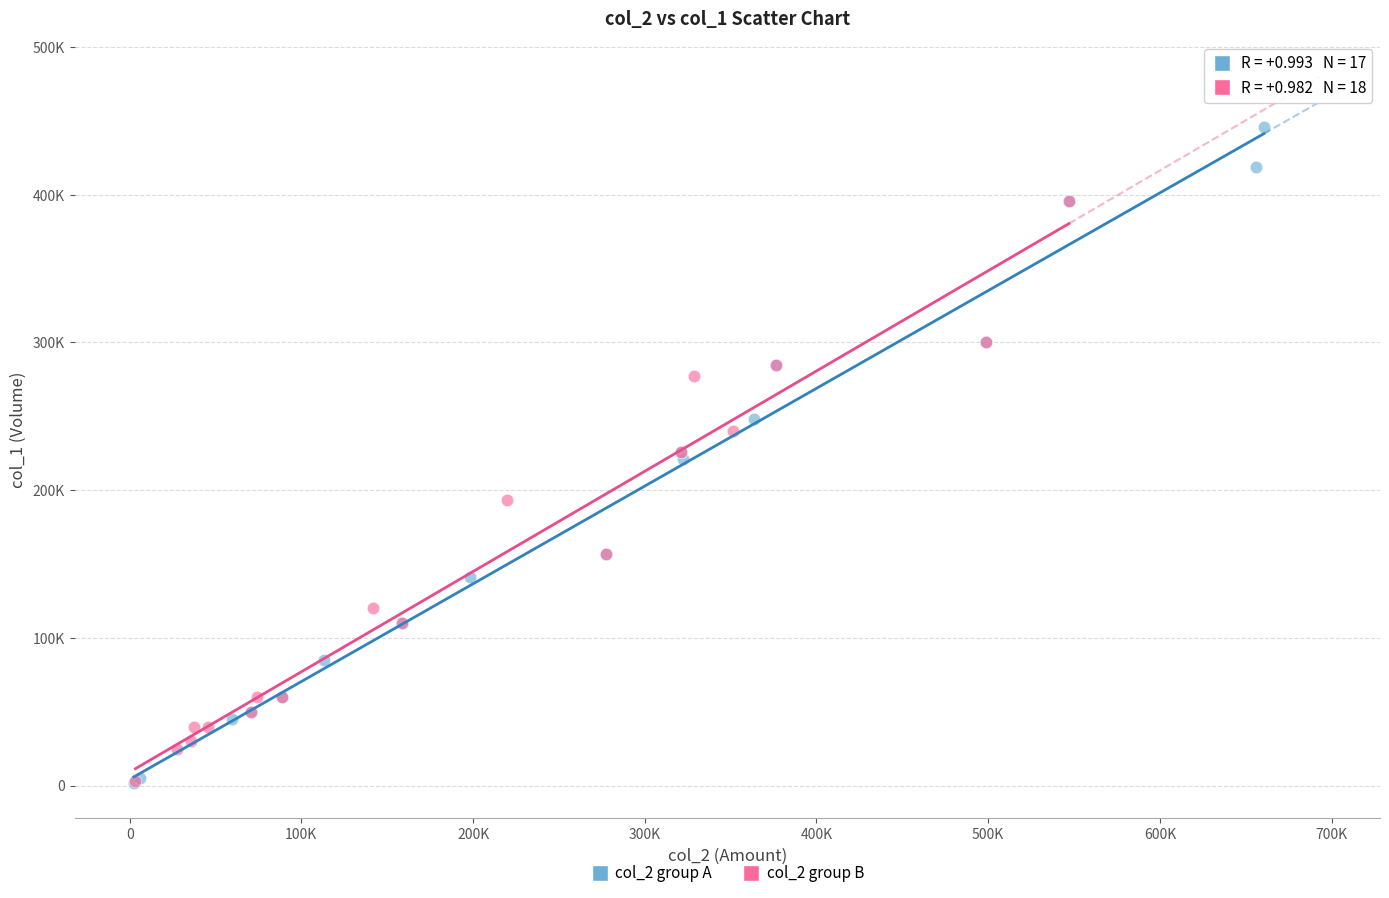

Which series has the largest Y range (max minus min)?

col_2 group A